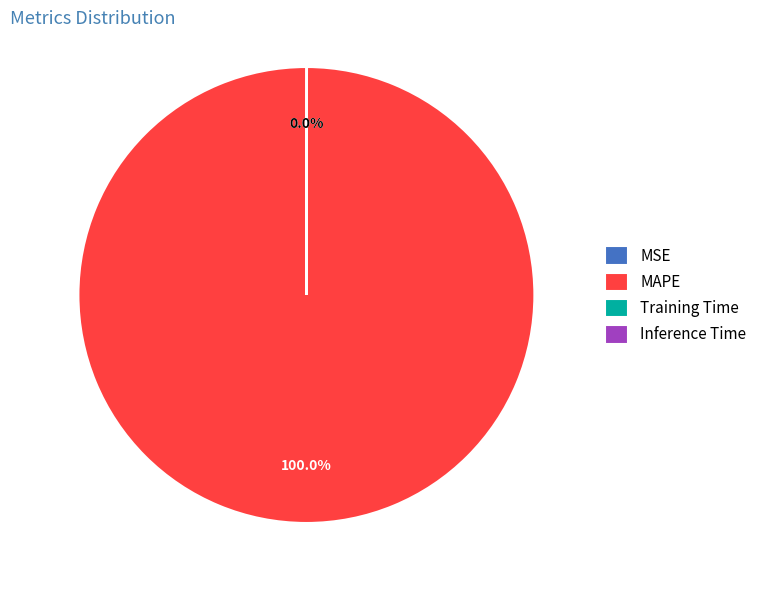

Is there any slice that represents more than half of the pie?

Yes